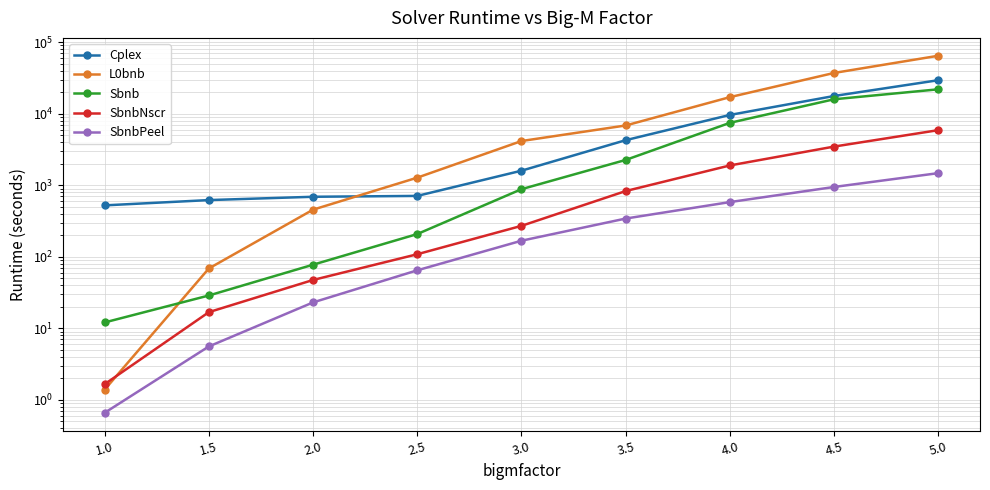

Read the SbnbNscr value at 3.0.

270.6